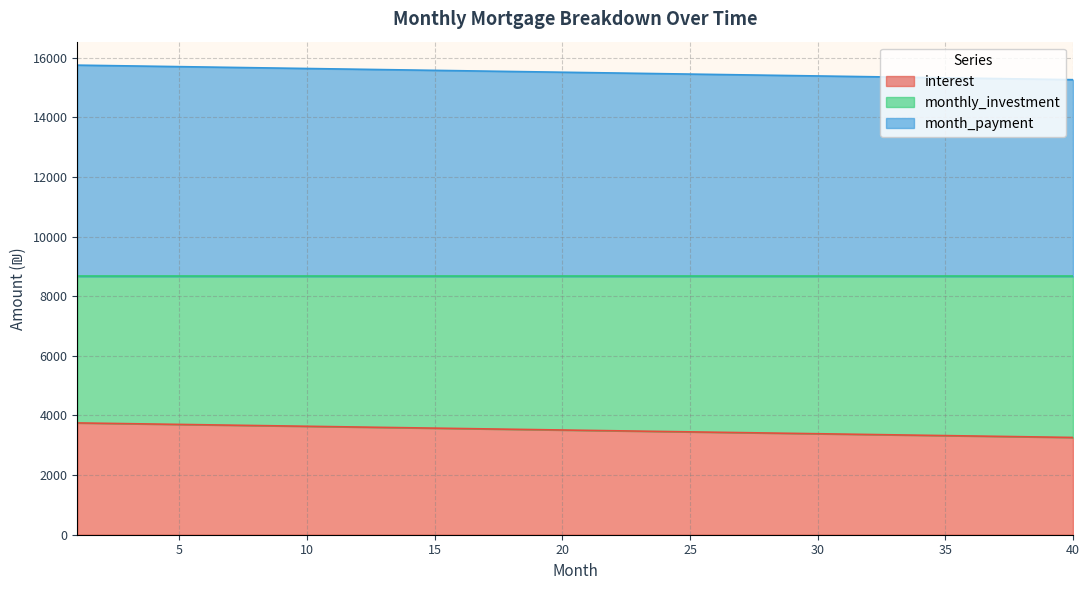

Is the value of interest at 7 greater than the value of monthly_investment at 1?

No